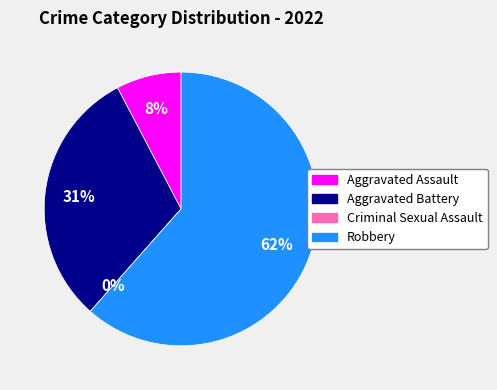

Is the sum of Aggravated Assault and Robbery greater than half?

Yes